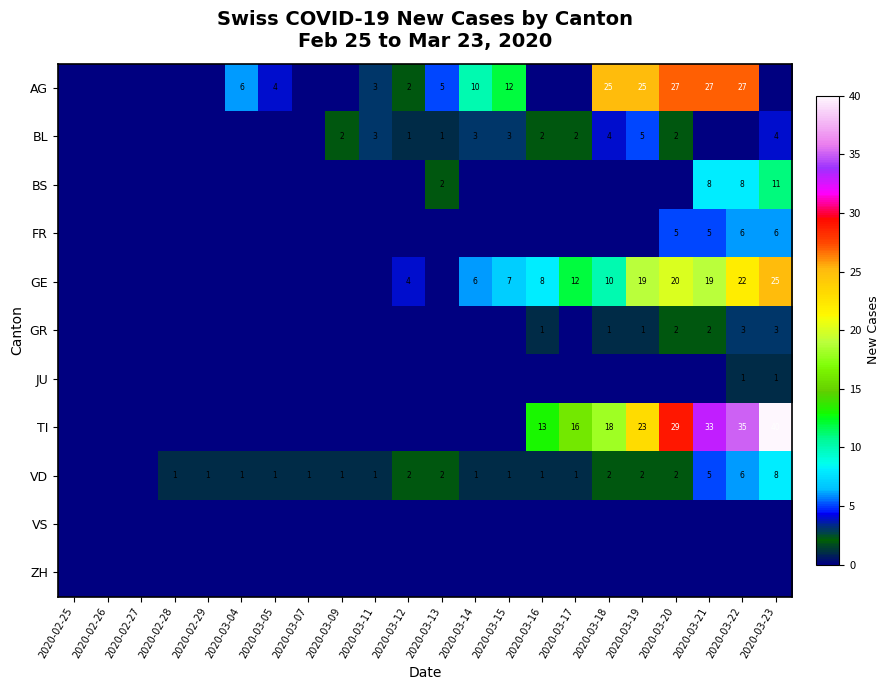

What is the difference between the maximum and minimum values in the JU series?

1